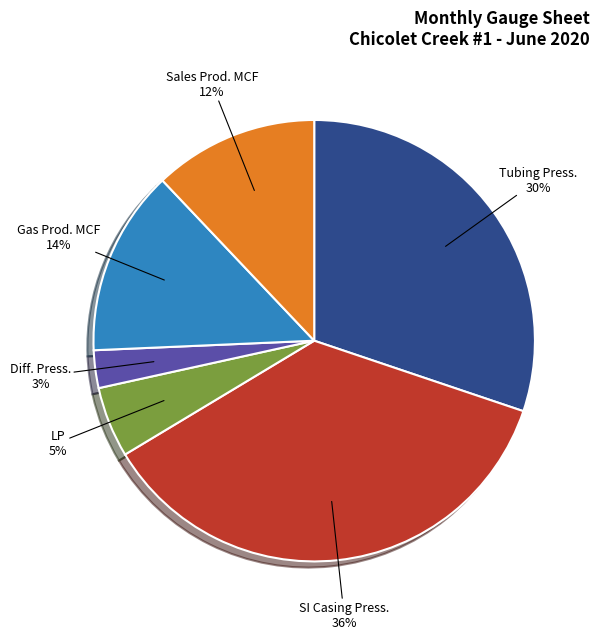

Which has a higher value, Tubing Press. or LP?

Tubing Press.